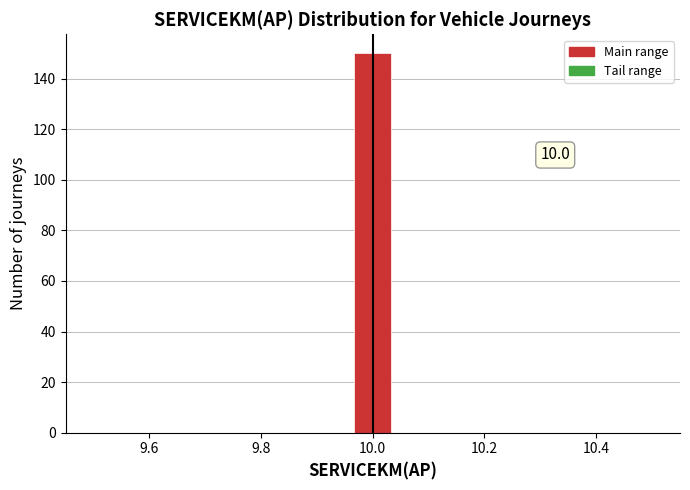

Around what value on the x-axis is the tallest bar? Give the approximate position of its centre, as read against the axis.

10.00